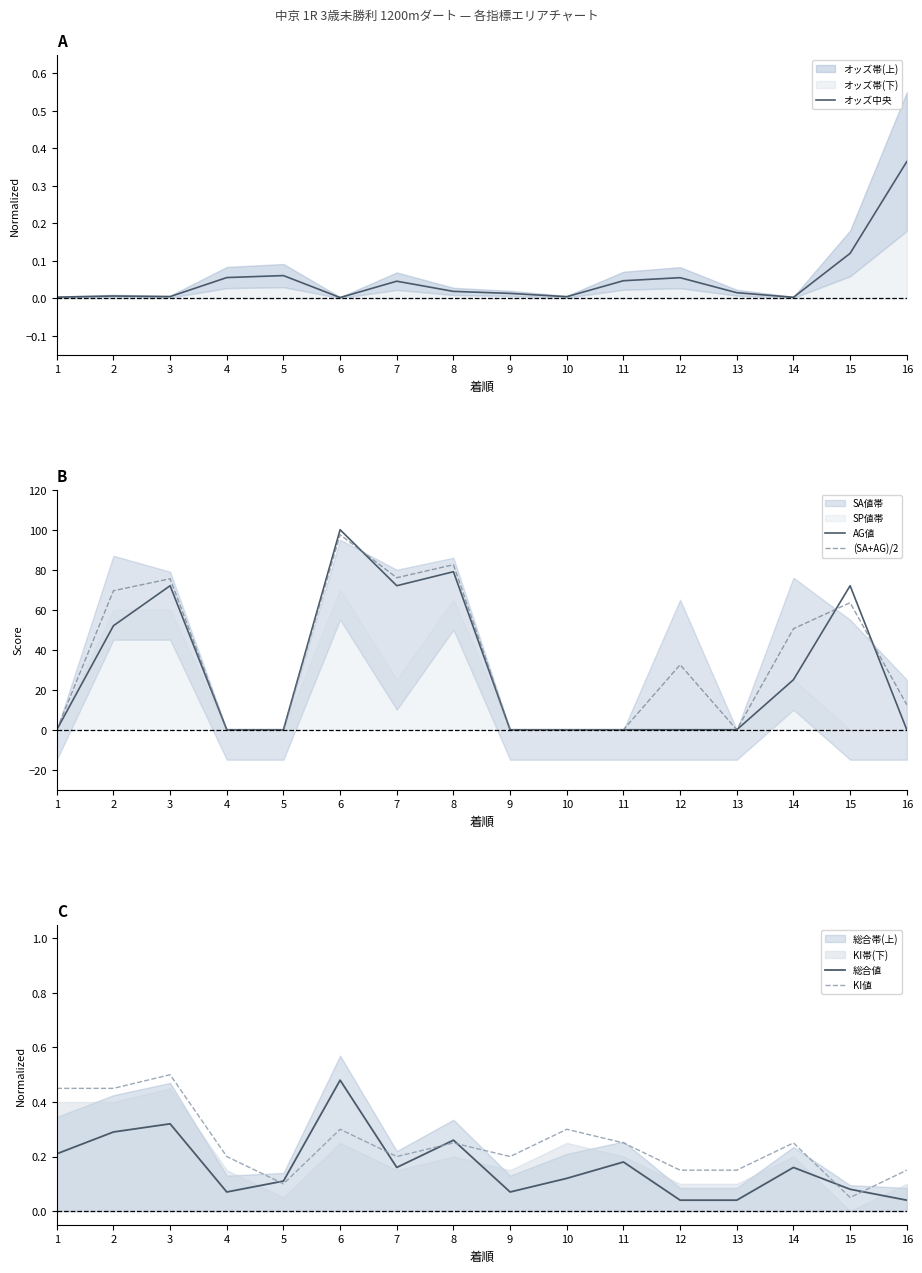

At which category is the sum across all series the highest?

6